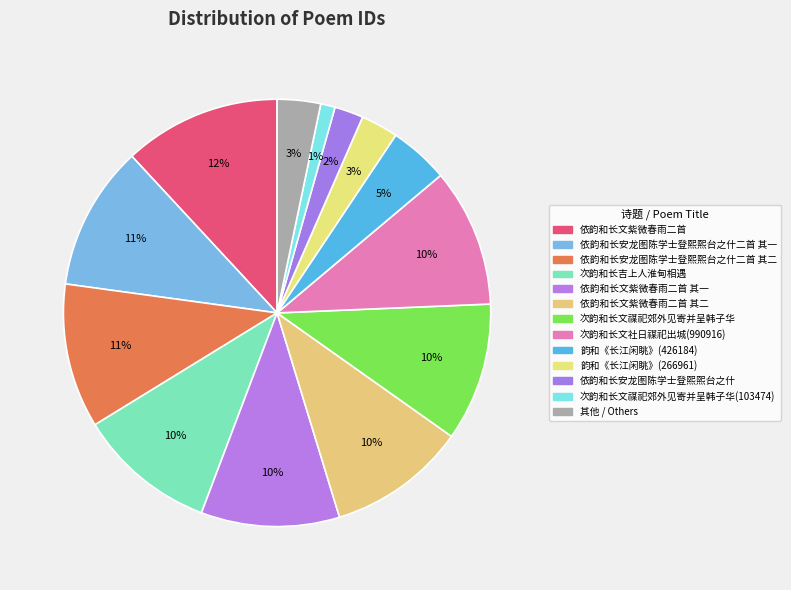

To the nearest percent, what is the difference between the 依韵和长文紫微春雨二首 and 依韵和长安龙图陈学士登熙熙台之什二首 其一 slice percentages?

1%